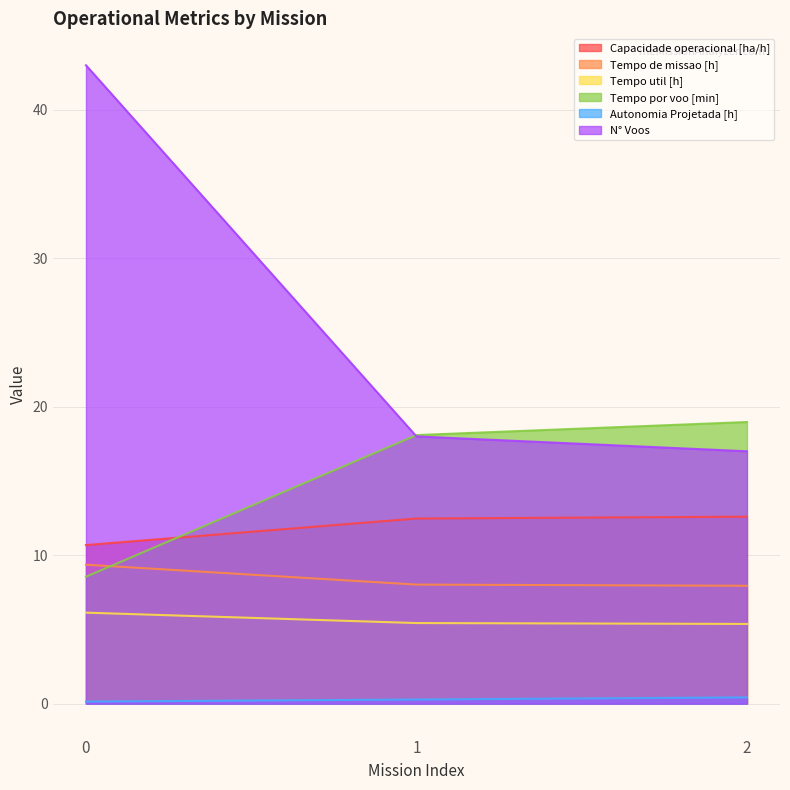

Count the Tempo de missao [h] values in the range 7 to 9.

2